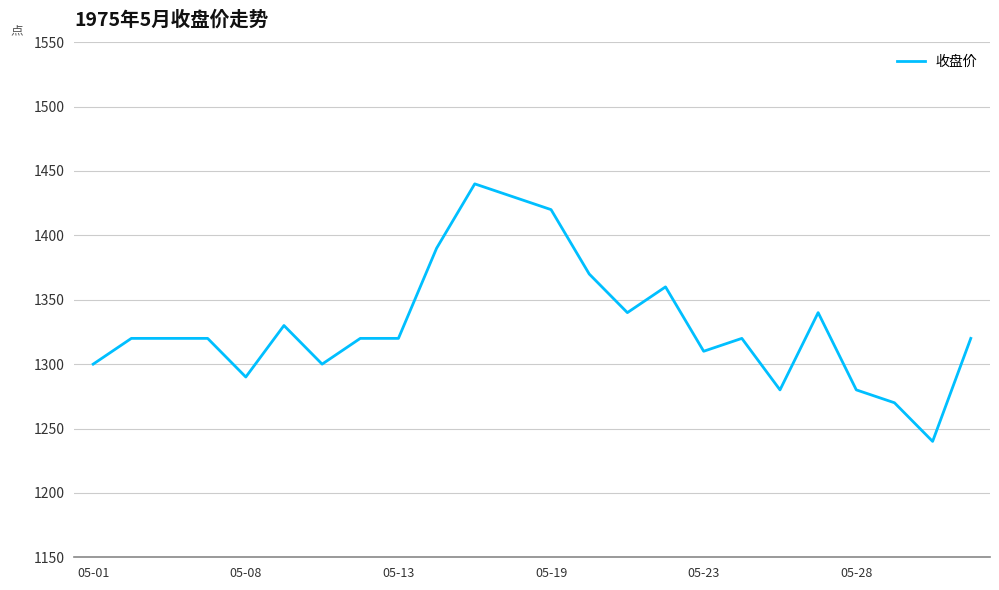

What is the difference between the maximum and minimum values?

200